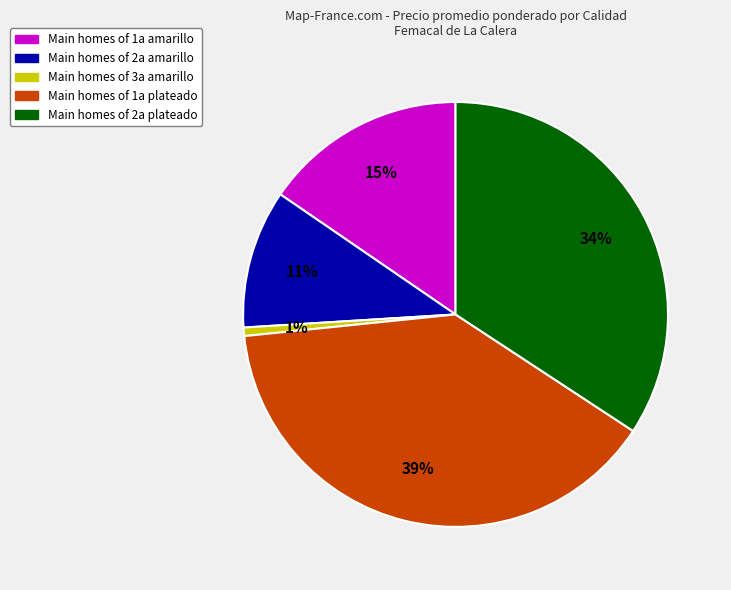

To the nearest percent, what is the difference between the largest and smallest slice percentages?

38%